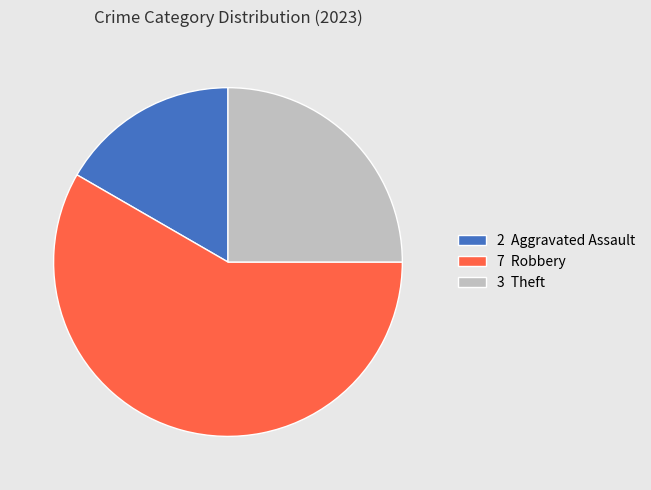

Which category accounts for the majority?

7 Robbery